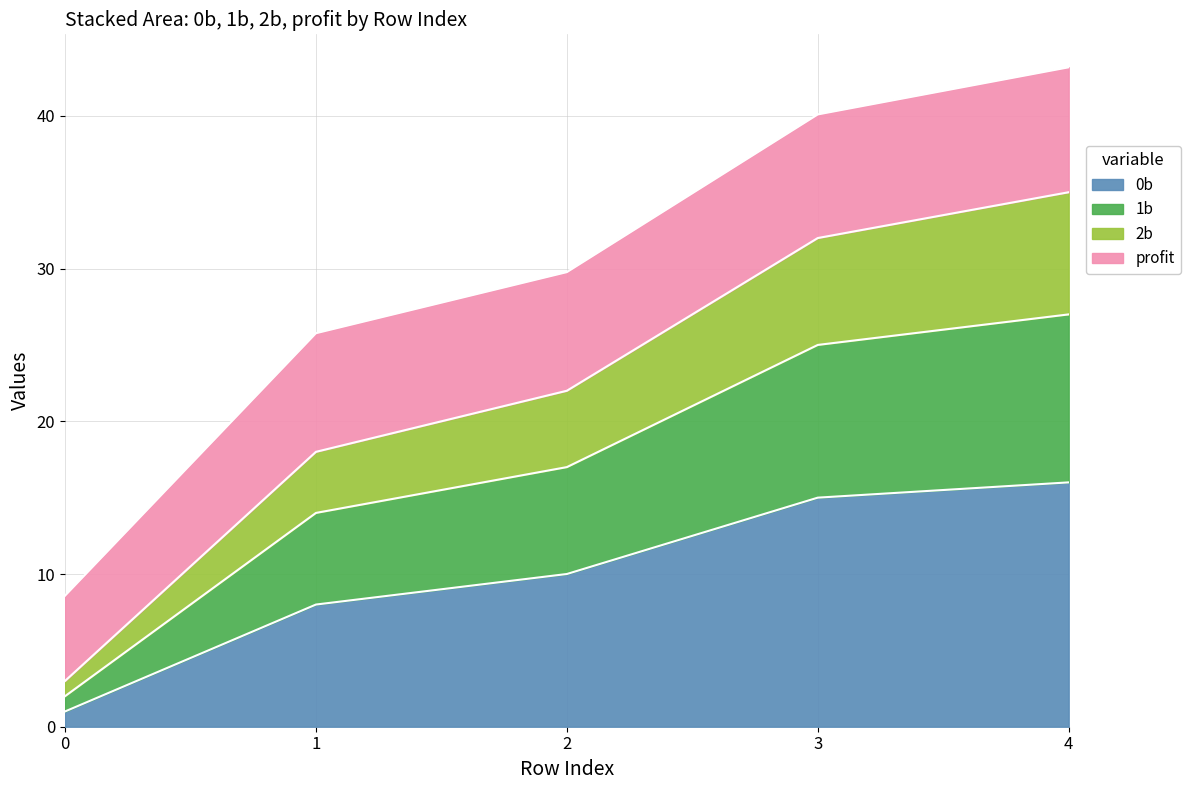

True or false: 2b has more than 2 interior local peaks.

False